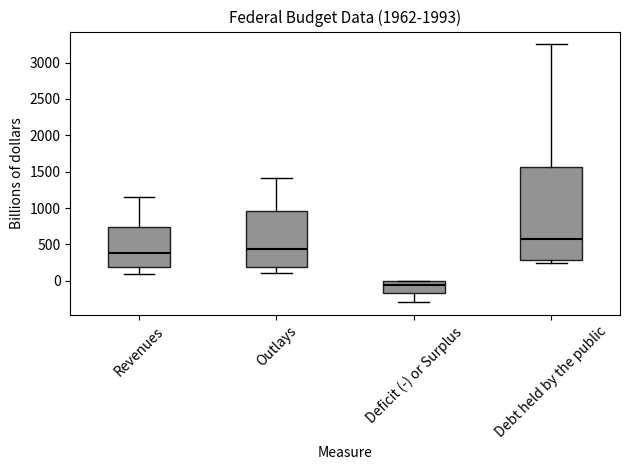

Reading left to right, read every box against the y-axis: the position of its median line, the range the box covers, and the ends of its whiskers. The values are not printed on the chart, so give them approximately, as read against the axis.

Revenues: median 400, box 200 to 750, whiskers 100 to 1150
Outlays: median 450, box 200 to 950, whiskers 100 to 1400
Deficit (-) or Surplus: median -50, box -150 to 0, whiskers -300 to 0
Debt held by the public: median 600, box 300 to 1550, whiskers 250 to 3250